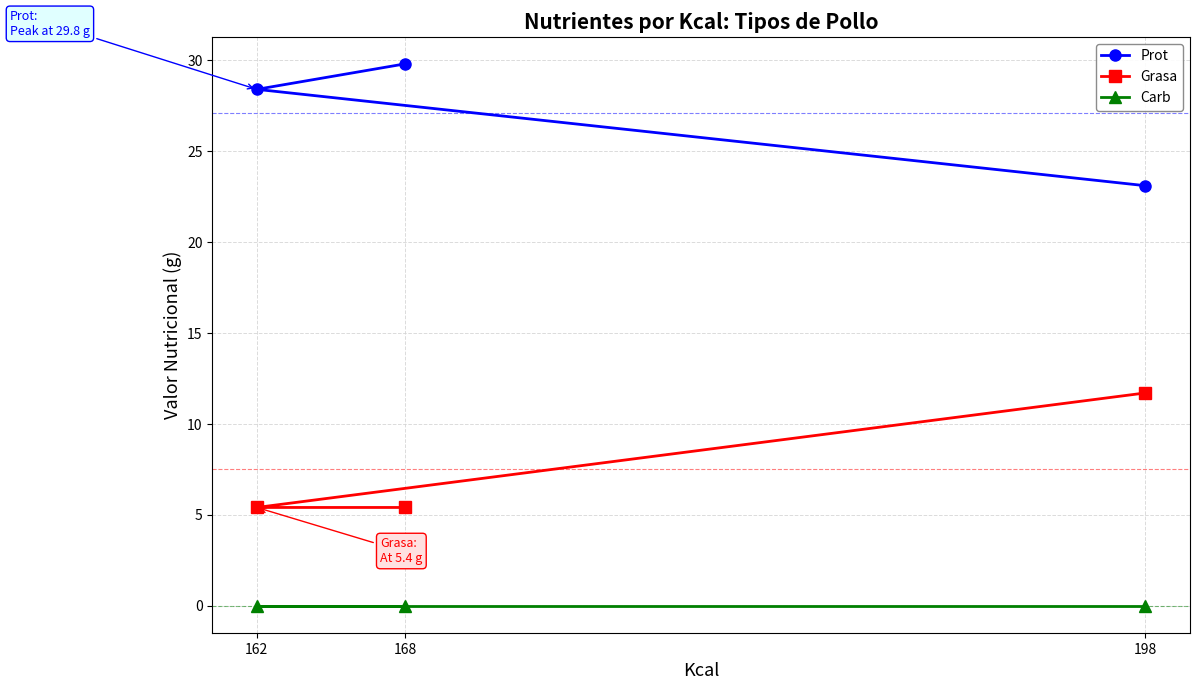

How many lines are shown in the chart?

3